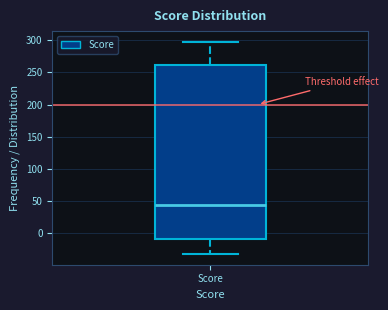

Transcribe this box plot: give where the median line is, the range the box spans, and where the two whiskers end, as read against the y-axis. The values are not printed on the chart, so give them approximately, as read against the axis.

median 45, box -10 to 260, whiskers -30 to 300